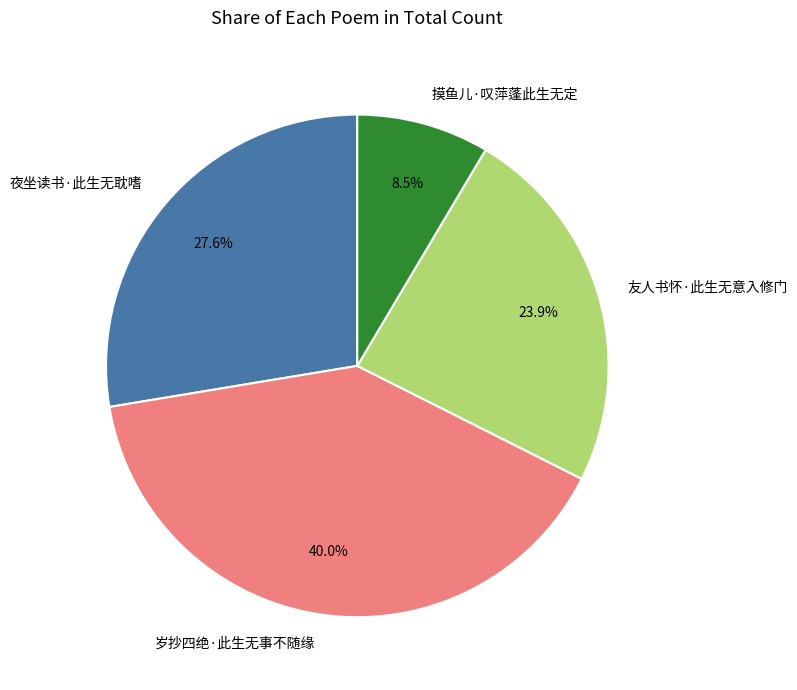

What percentage is the 夜坐读书·此生无耽嗜 slice, to the nearest percent?

28%